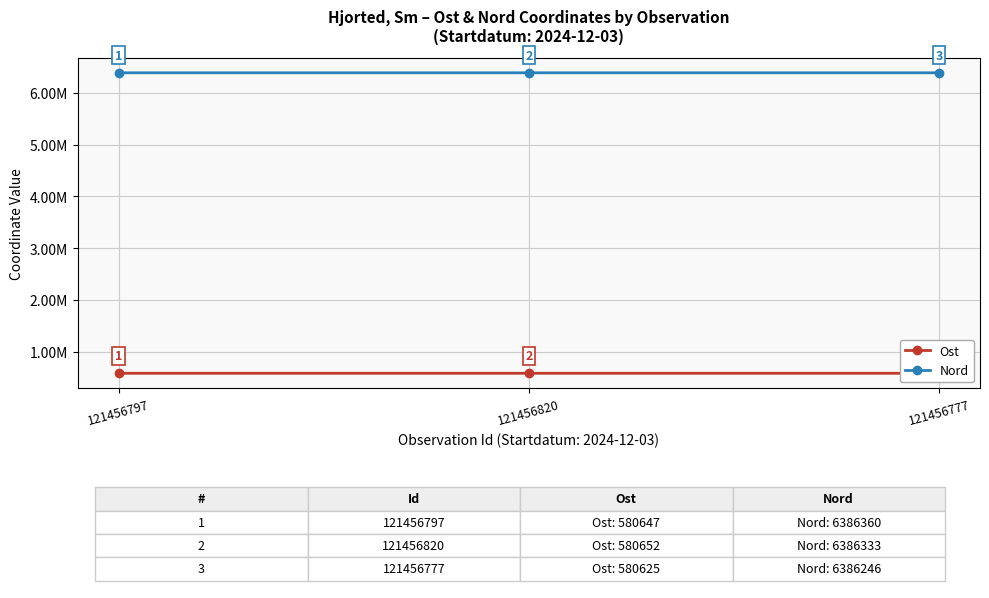

What is the label of the 3rd point from the left?

121456777